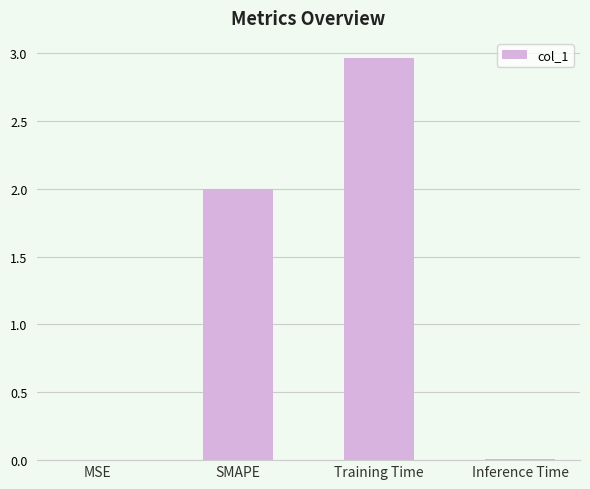

Which category has the highest value across all series?

Training Time